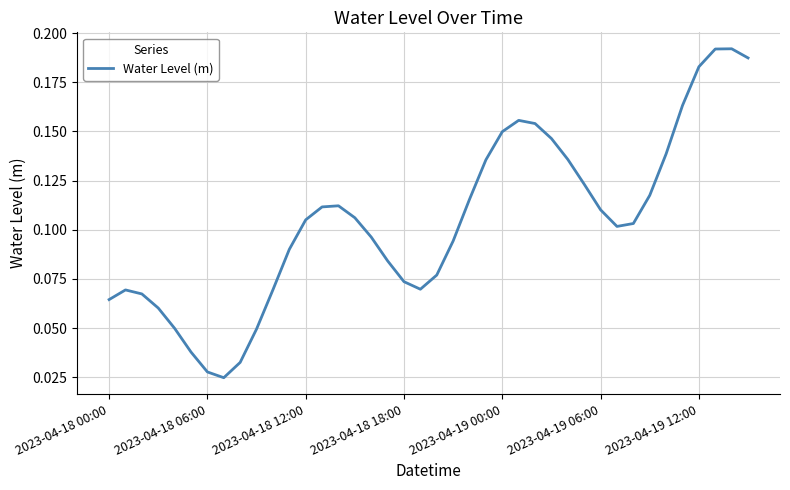

How many values are between 0 and 1?

40